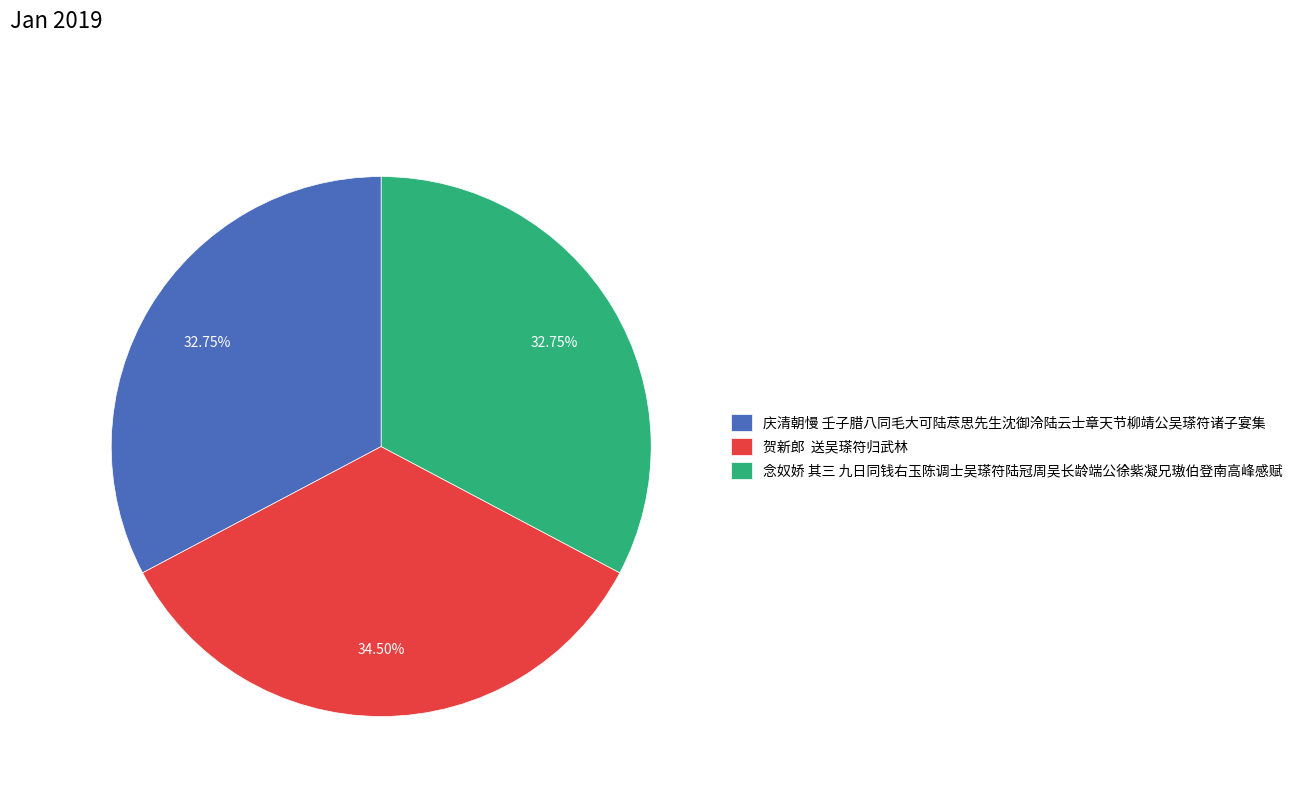

Which slice is the largest?

贺新郎 送吴瑹符归武林